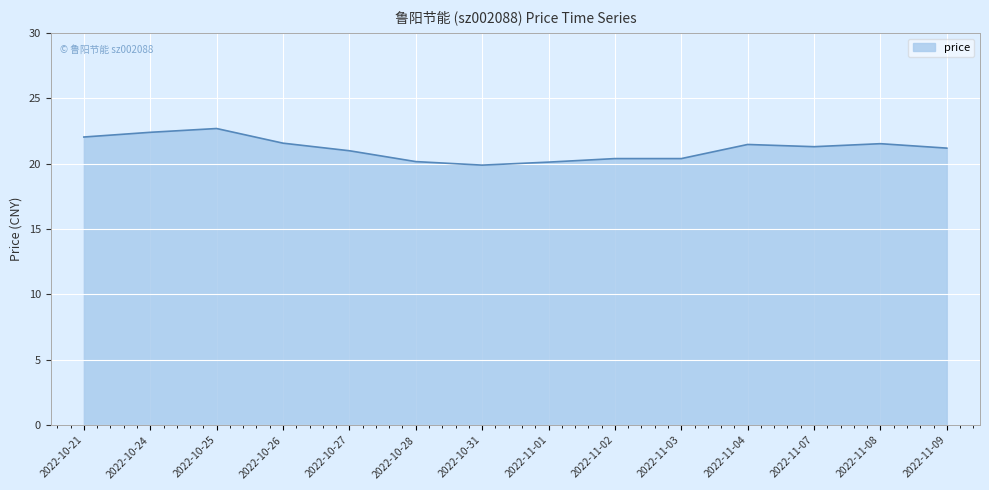

What is the change in value from 2022-10-24 to 2022-11-07?

-1.1